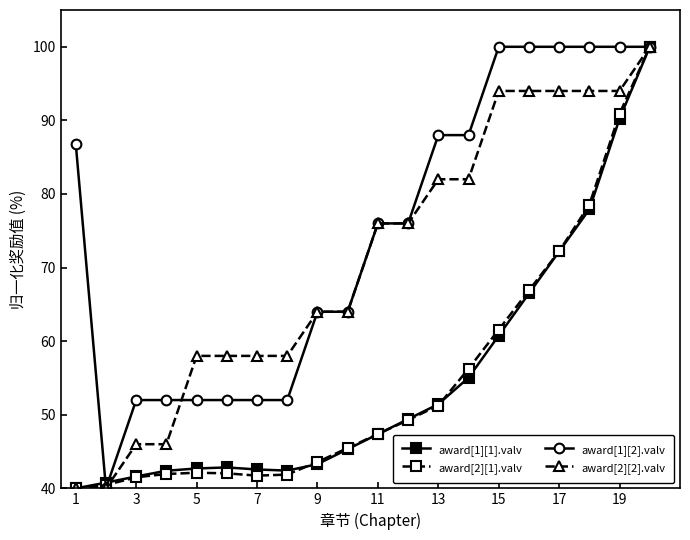

True or false: award[2][1].valv and award[1][1].valv intersect in this chart.

True